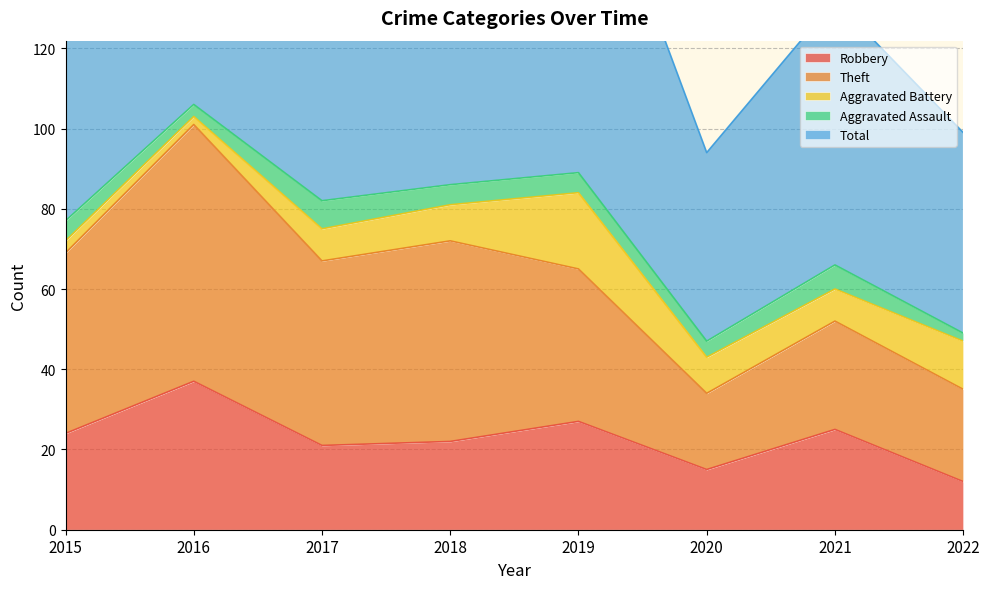

How many lines are shown in the chart?

5